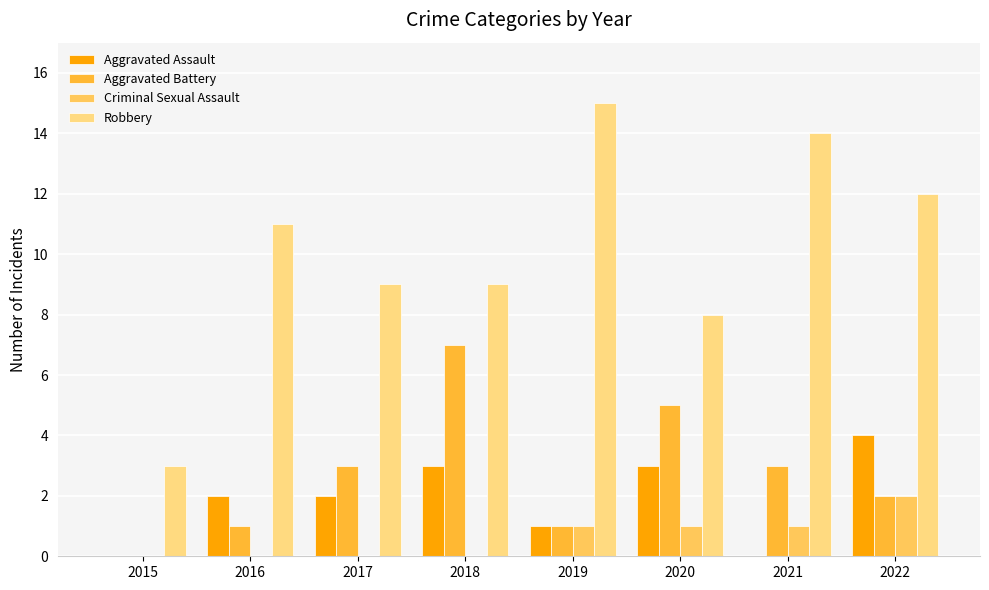

The Robbery series shows 15 at 2019. True or false?

True